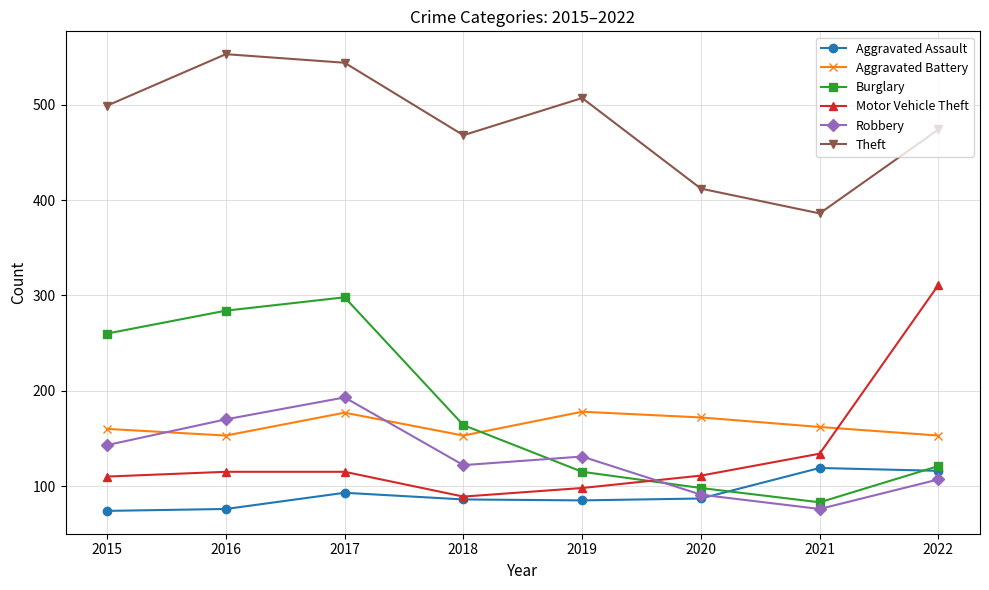

How many lines are shown in the chart?

6